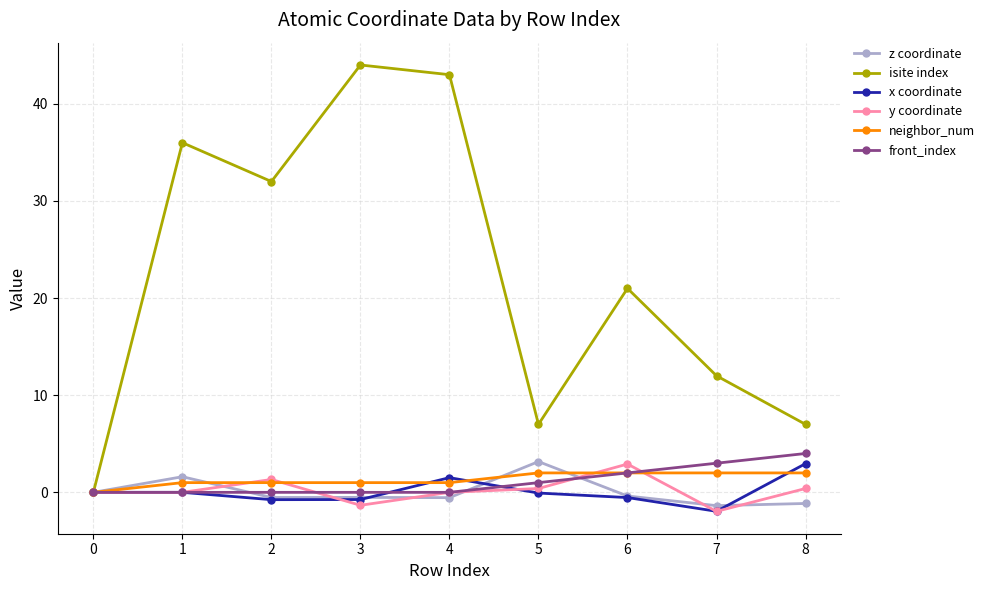

True or false: front_index has more than 2 points higher than both neighbors.

False